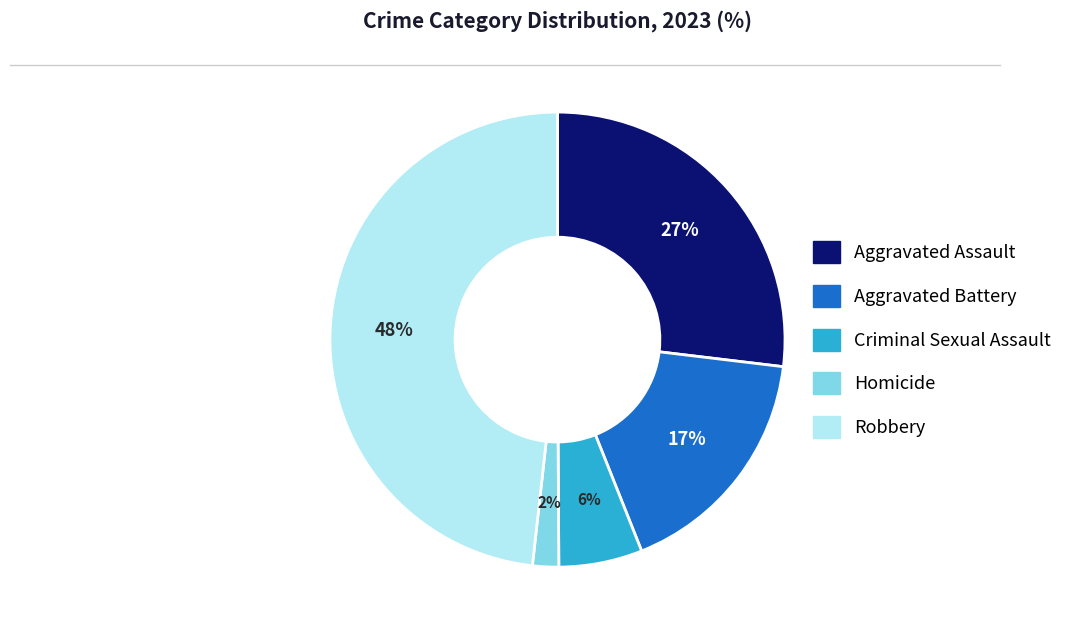

How many segments does this pie chart have?

5